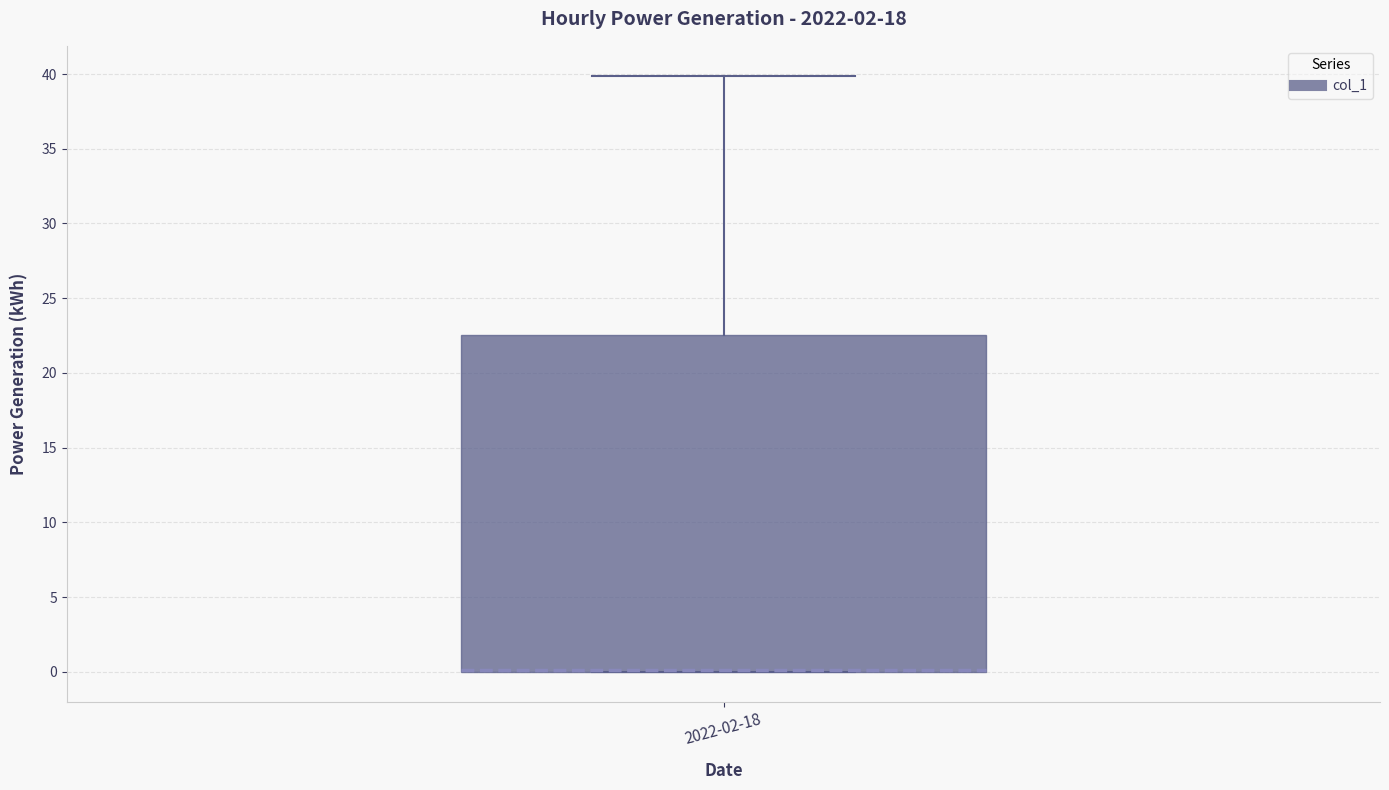

Read this box plot against the y-axis: the position of the median line, the range covered by the box, and the ends of both whiskers. The values are not printed on the chart, so give them approximately, as read against the axis.

median 0.0 (drawn on the box's lower edge), box 0.0 to 22.5, whiskers 0.0 to 40.0